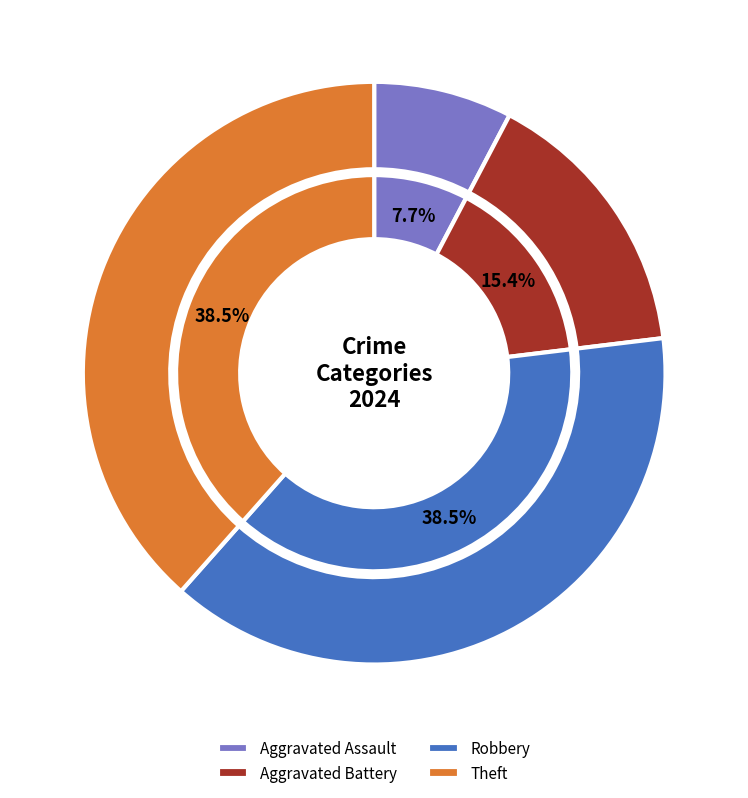

Is there a majority slice in this chart?

No